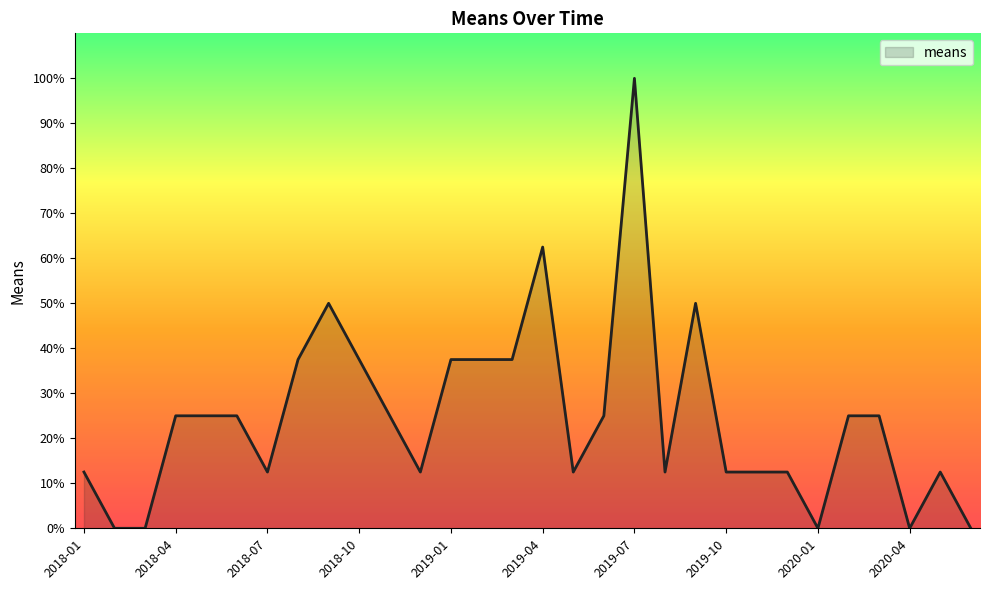

Reading right to left, what are all the values shown in this chart?

0.0	12.5	0.0	25.0	25.0	0.0	12.5	12.5	12.5	50.0	12.5	100.0	25.0	12.5	62.5	37.5	37.5	37.5	12.5	25.0	37.5	50.0	37.5	12.5	25.0	25.0	25.0	0.0	0.0	12.5